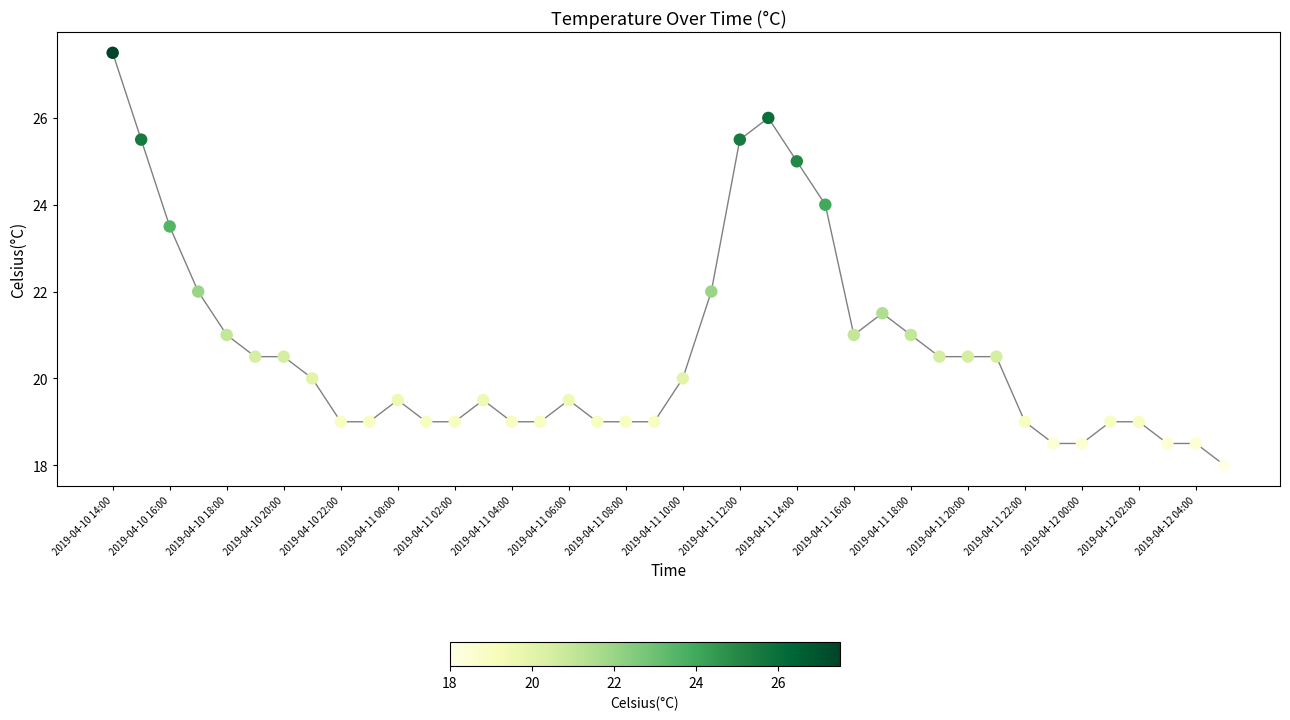

What is the difference between the maximum and minimum values?

9.5